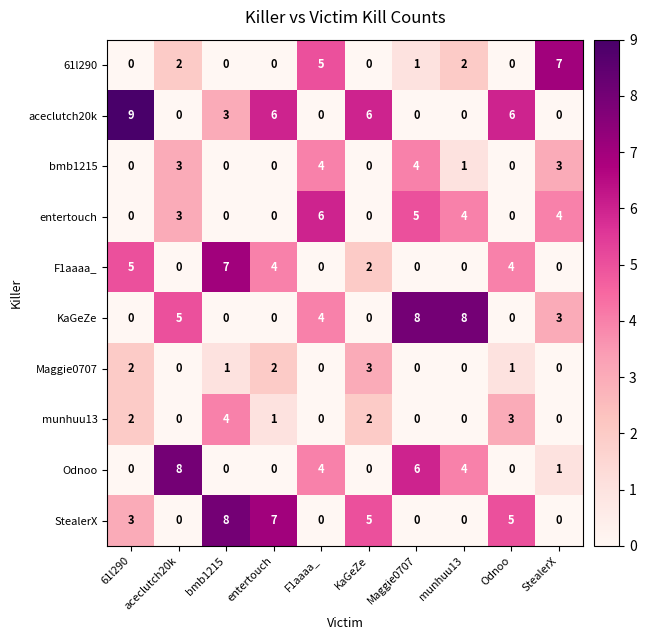

What is the spread (max minus min) of values at bmb1215?

8